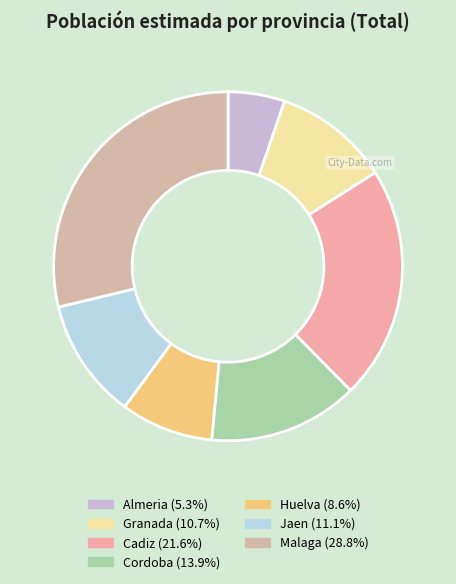

How many segments does this pie chart have?

7